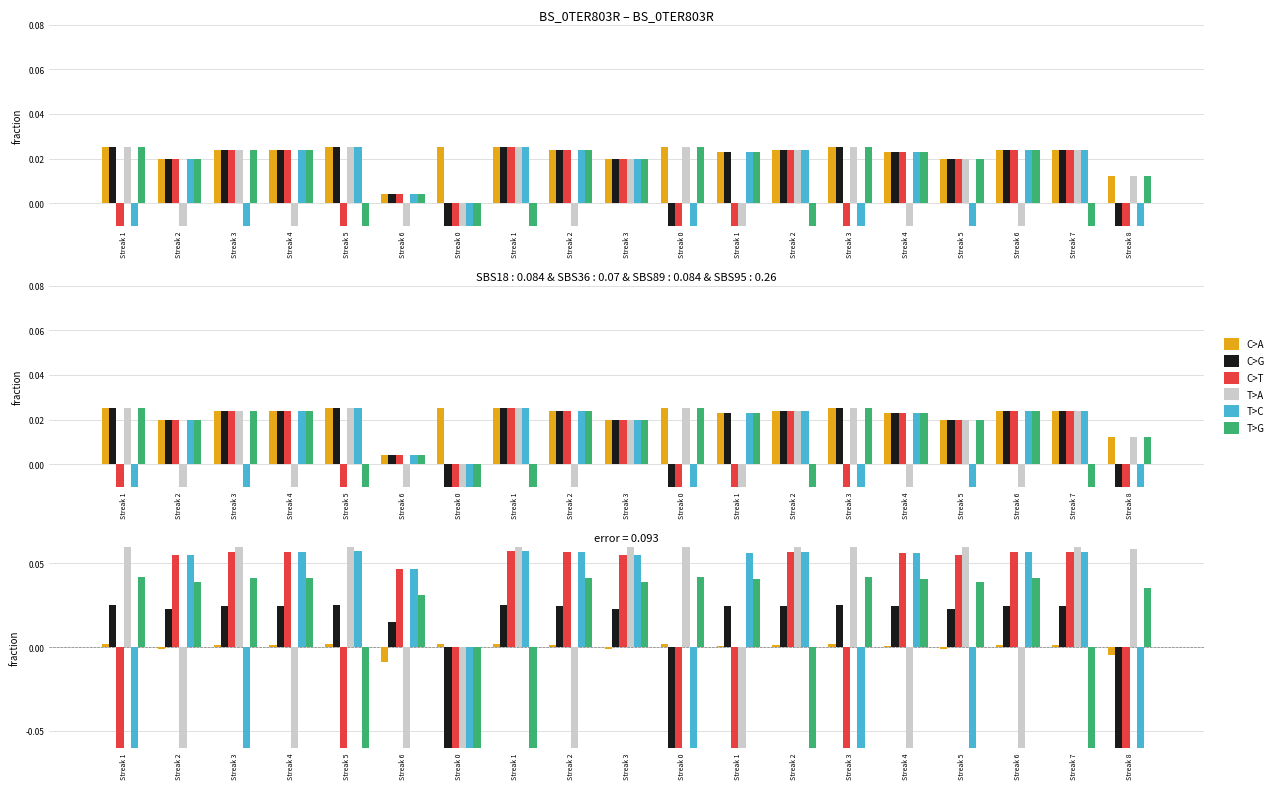

What is the difference between the maximum and minimum values in the T>C series?

0.2